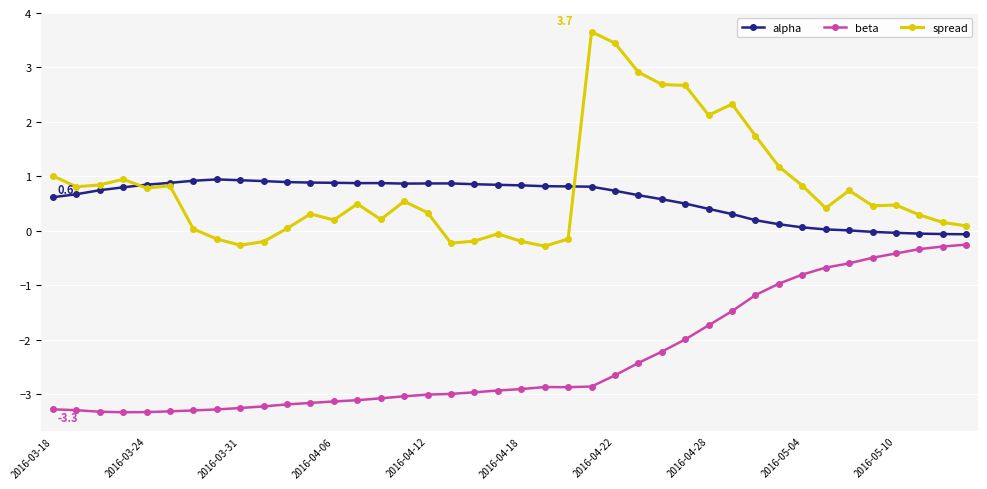

What are all the series names shown in the legend?

alpha, beta, spread